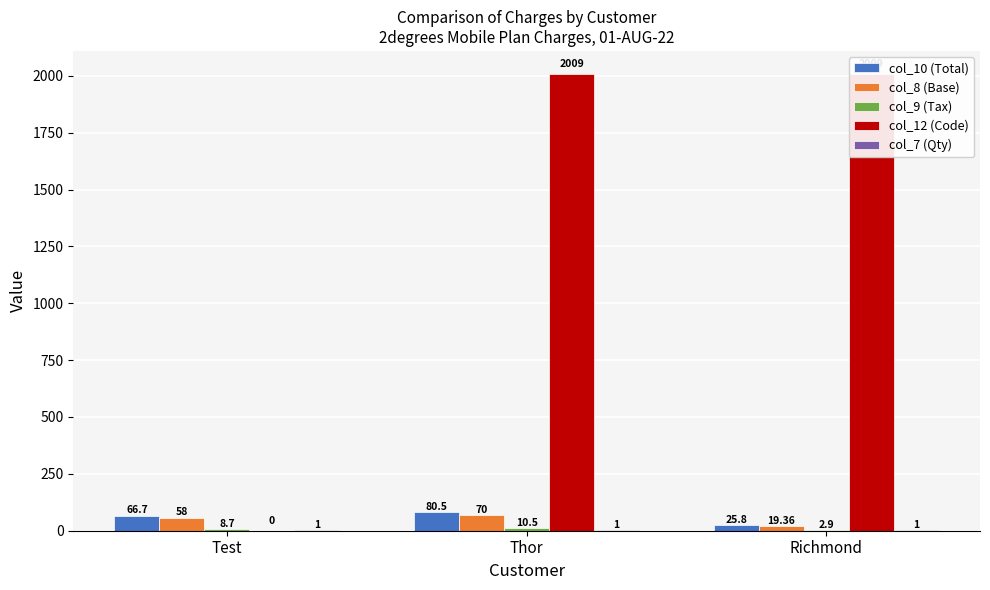

What is the sum of all col_12 (Code) values?

4018.0